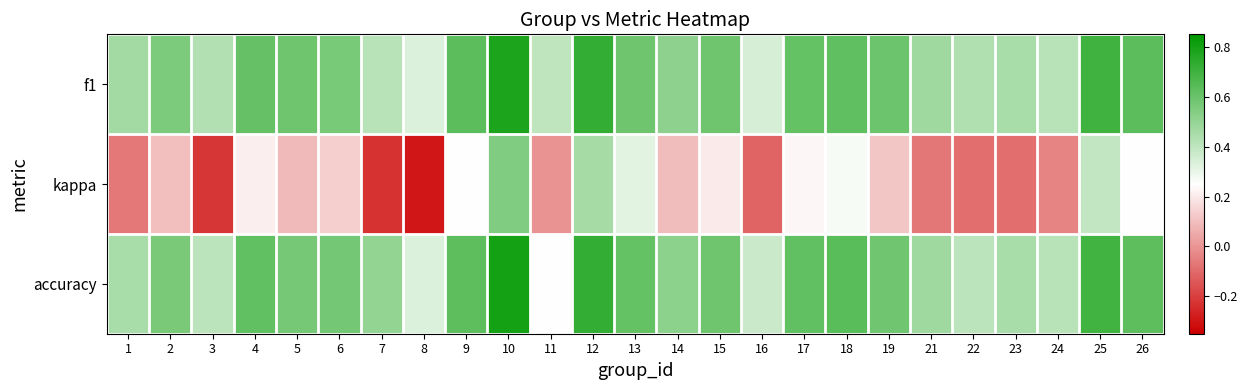

Which category has the highest value across all series?

10